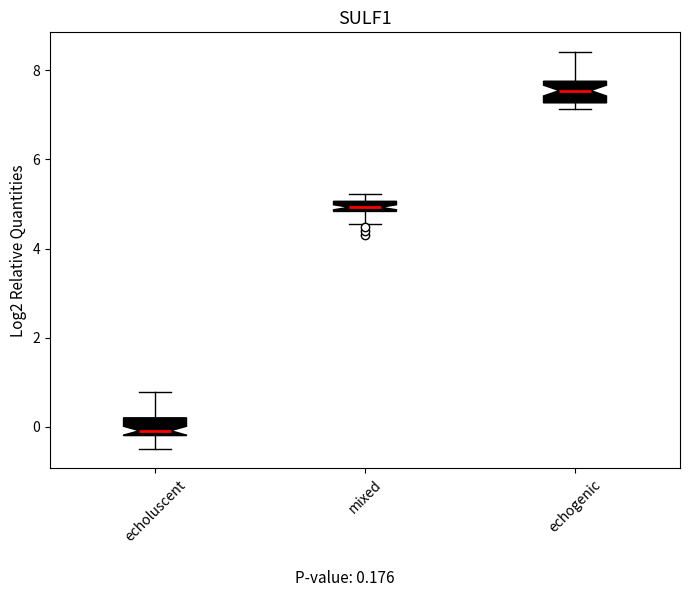

Which box's median line is the lowest?

echoluscent